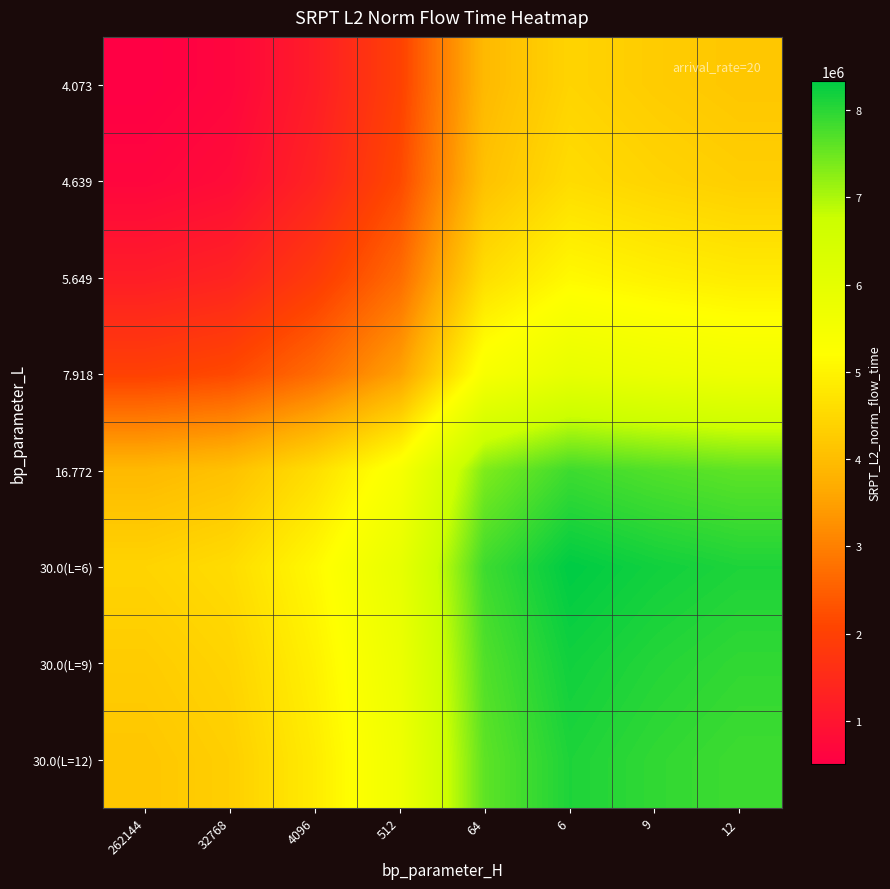

At 64, list the series in order from largest to smallest.

30.0(L=6), 30.0(L=9), 30.0(L=12), 16.772, 7.918, 5.649, 4.639, 4.073